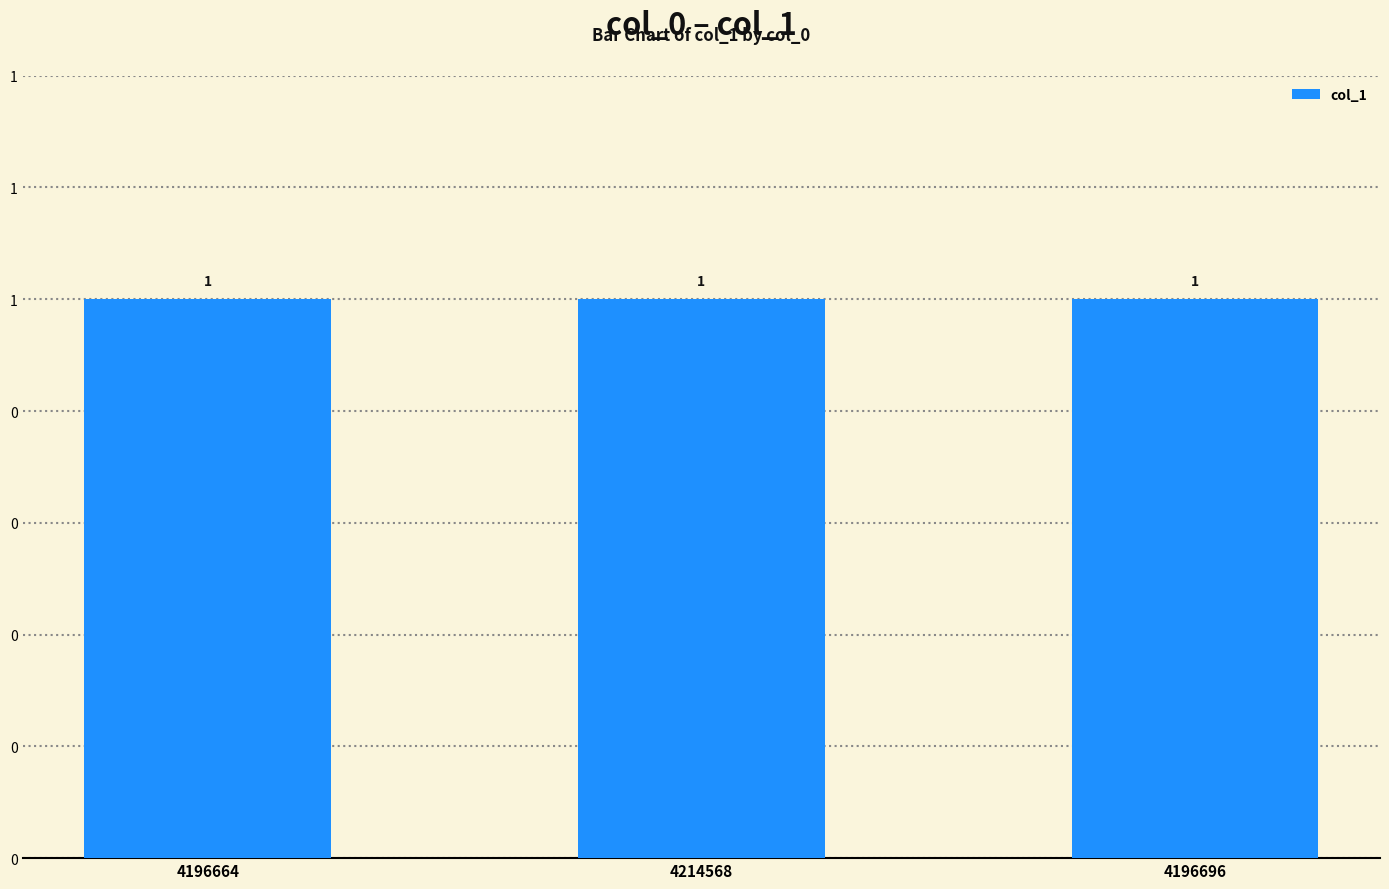

Rank the categories by col_0 value from lowest to highest.

4196664, 4196696, 4214568